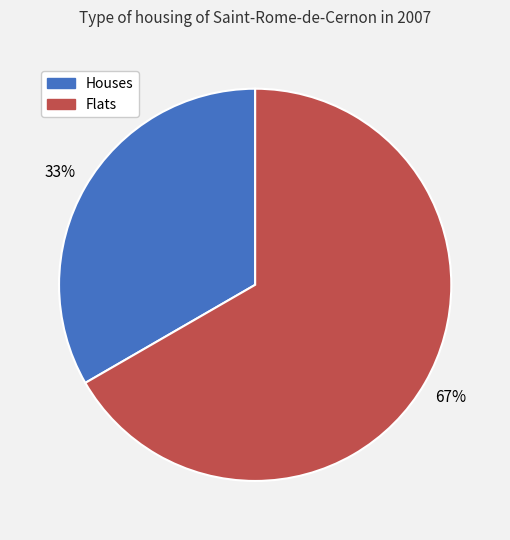

Do Houses and Flats together represent more than half of the pie?

Yes